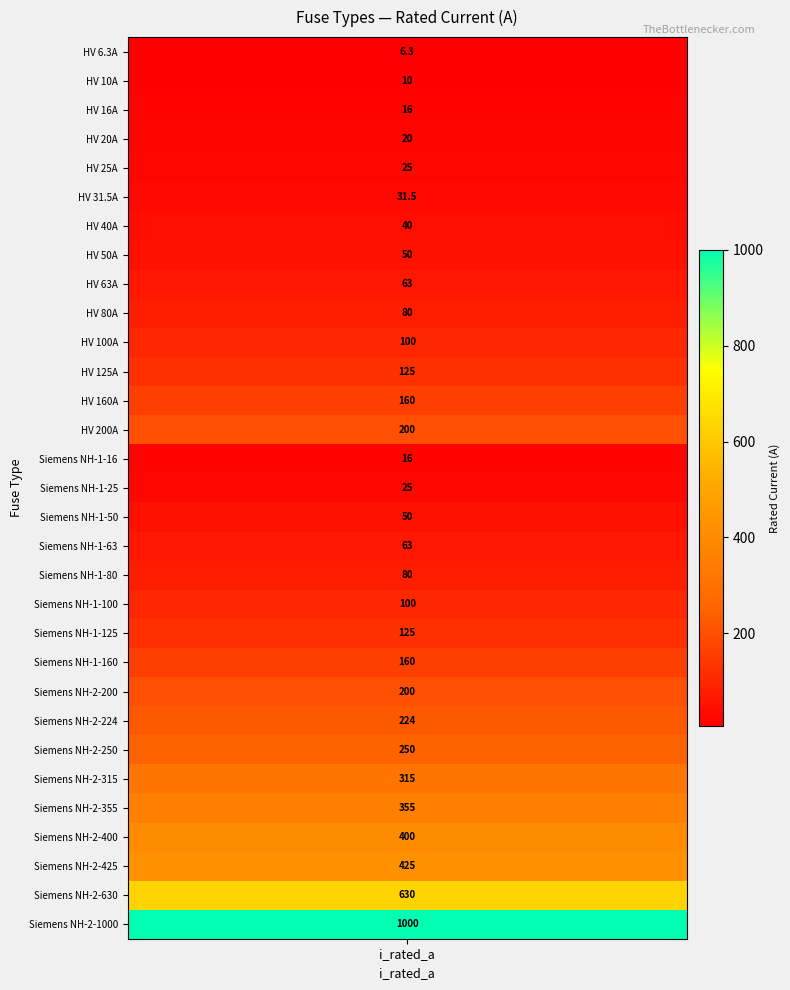

Reading right to left, list all the values displayed in this chart.

1000.0	630.0	425.0	400.0	355.0	315.0	250.0	224.0	200.0	160.0	125.0	100.0	80.0	63.0	50.0	25.0	16.0	200.0	160.0	125.0	100.0	80.0	63.0	50.0	40.0	31.5	25.0	20.0	16.0	10.0	6.3